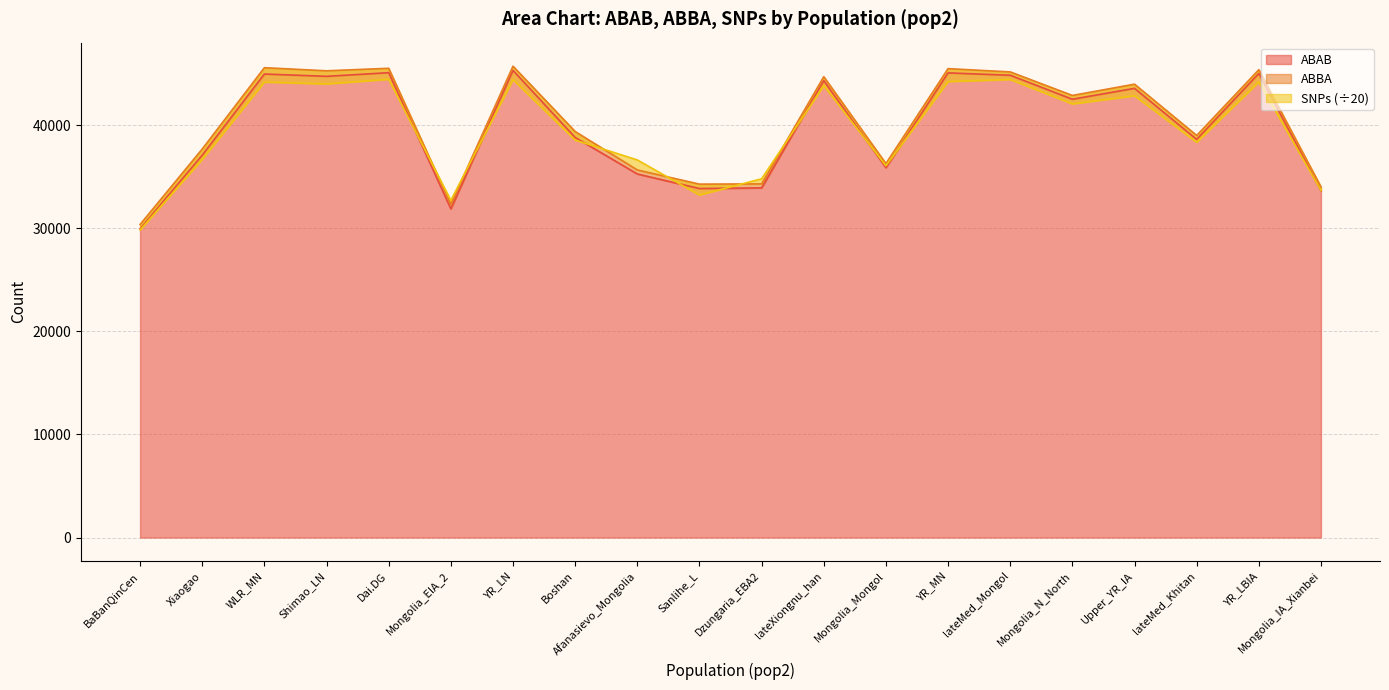

Between Mongolia_EIA_2 and lateXiongnu_han, which series saw the biggest shift?

ABAB